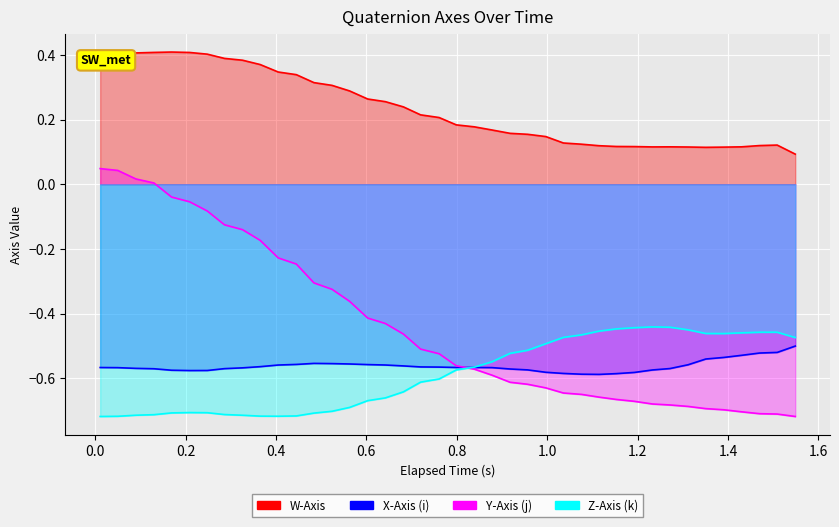

Does the chart display data point markers on the line(s)?

No